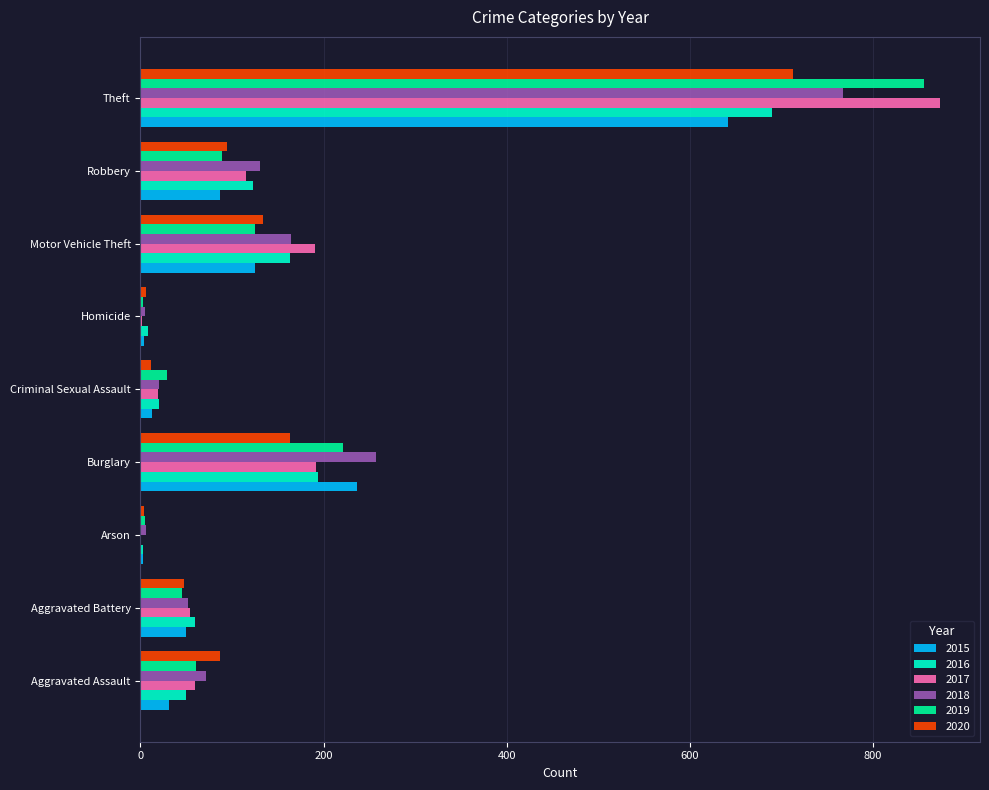

What is the highest value of the 2017 series?

873